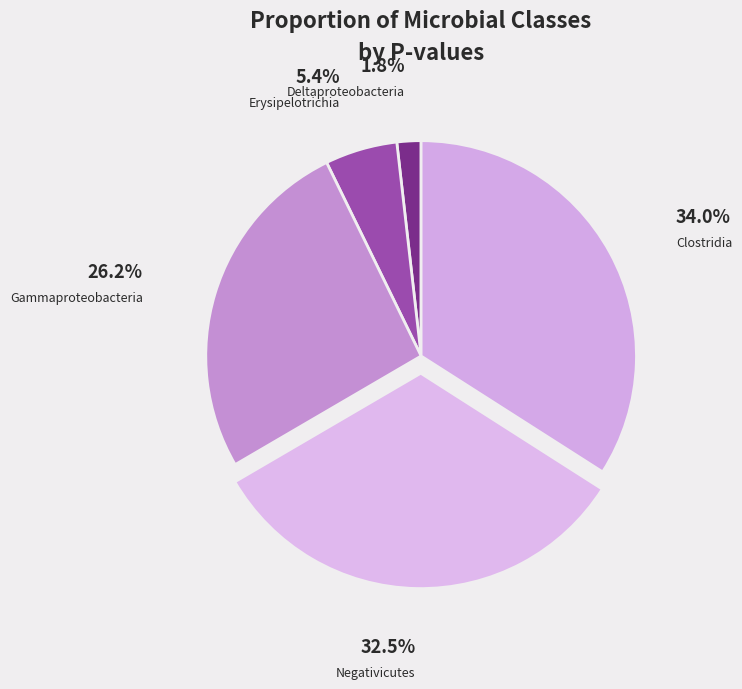

Does any single category account for the majority?

No